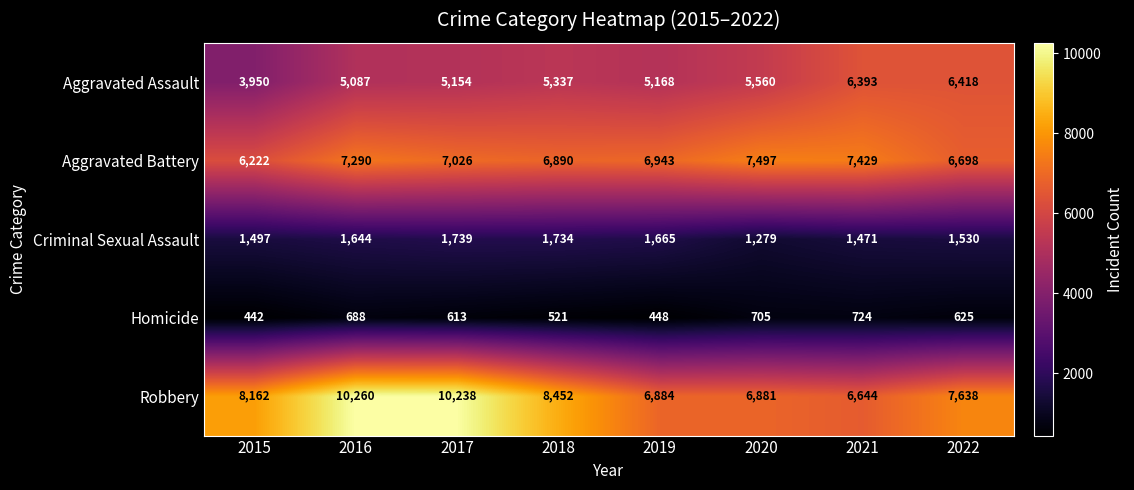

Rank the series by their maximum value, from highest to lowest.

Robbery, Aggravated Battery, Aggravated Assault, Criminal Sexual Assault, Homicide